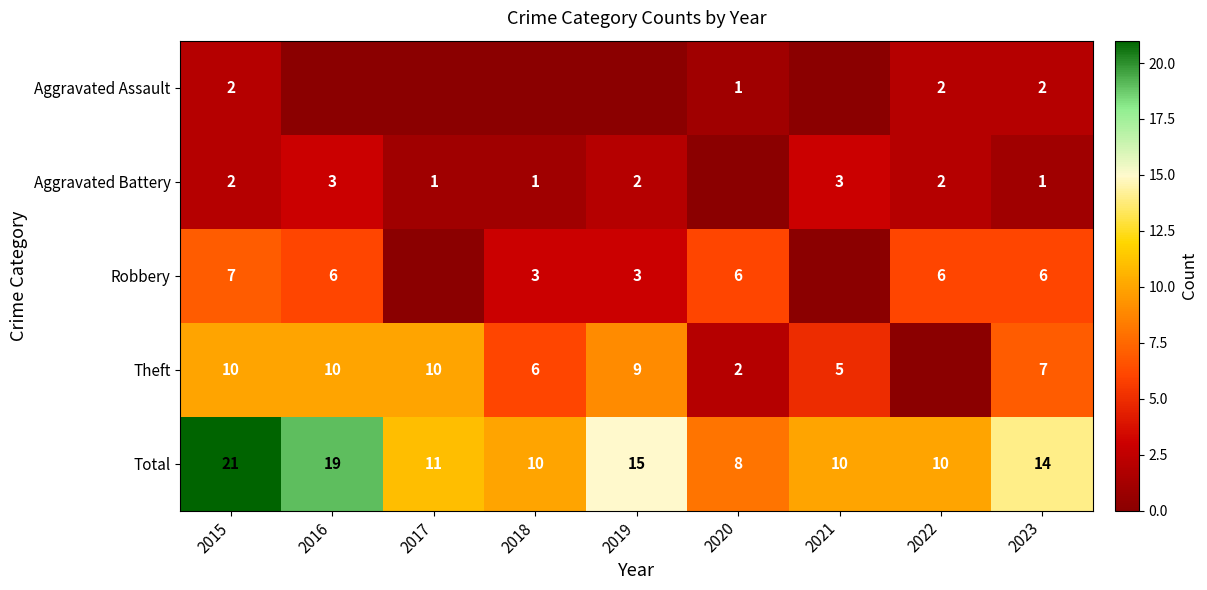

What is the difference between the maximum and minimum values in the Total series?

13